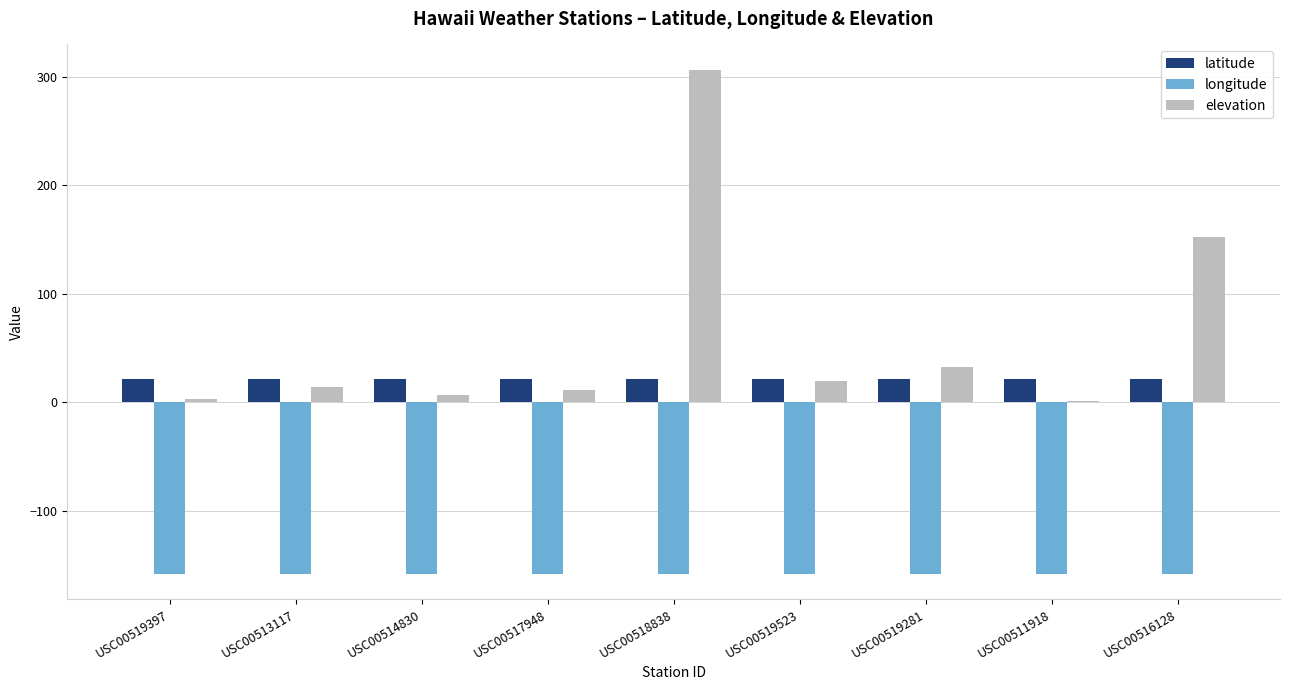

Are the bars horizontal?

No